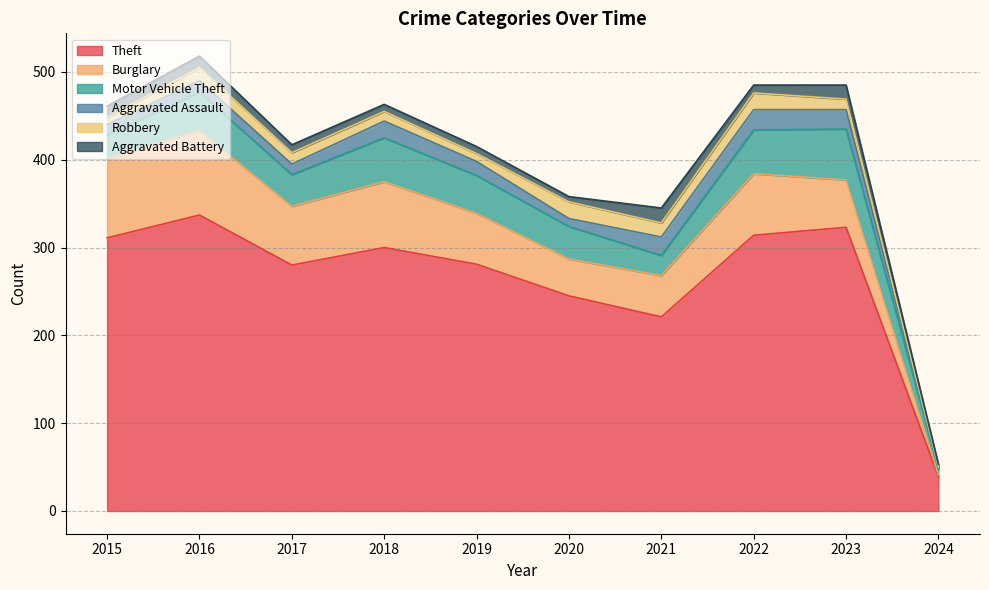

What is the value of the Motor Vehicle Theft point at the 8th from the left?

50